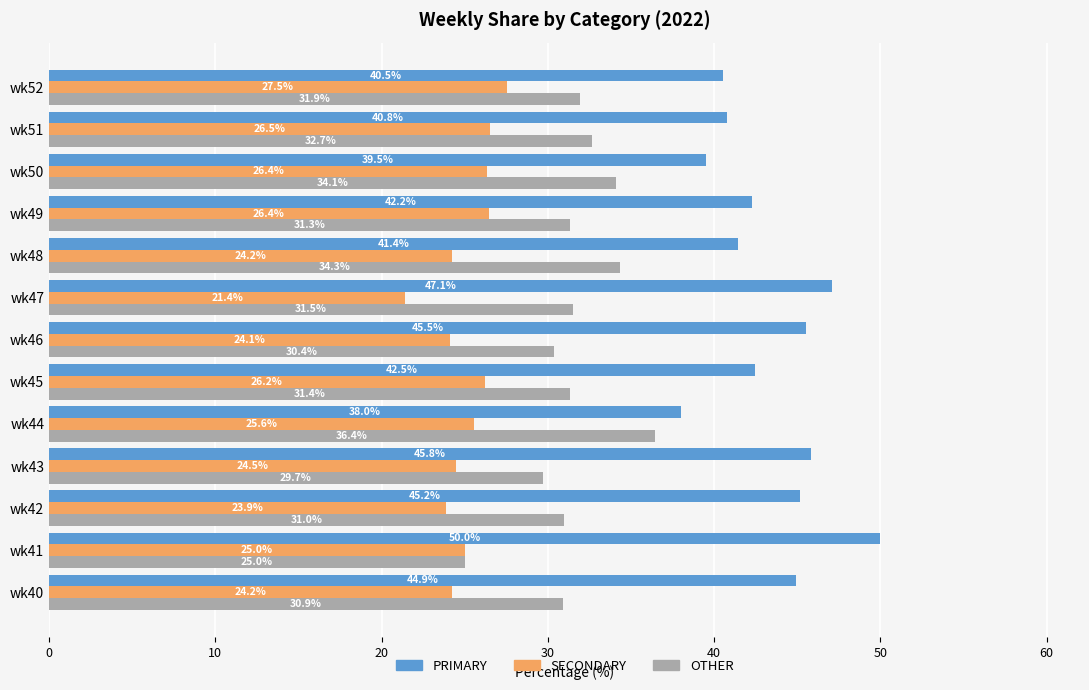

What is the difference between the maximum and second lowest values in the SECONDARY series?

3.7